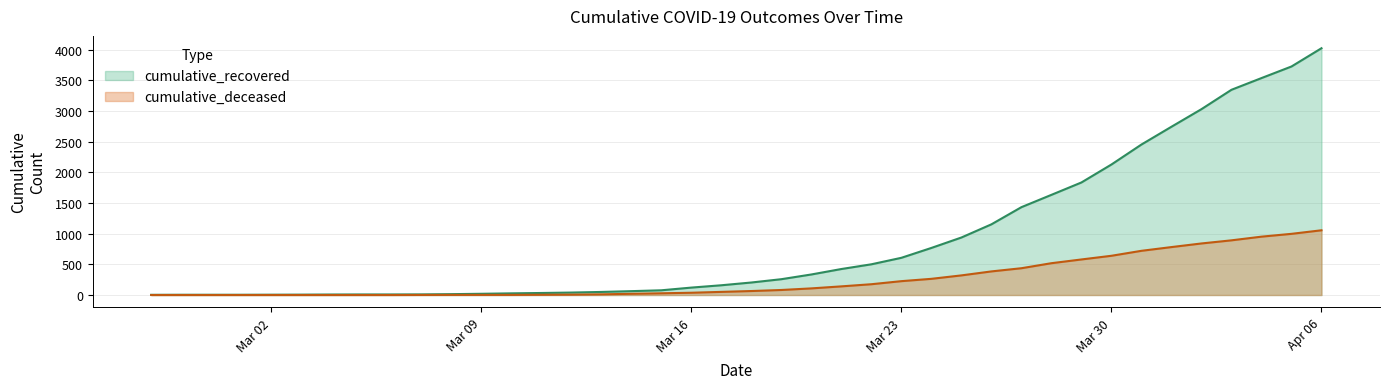

Between 2020-03-20 and 2020-04-02, which is larger?

2020-04-02